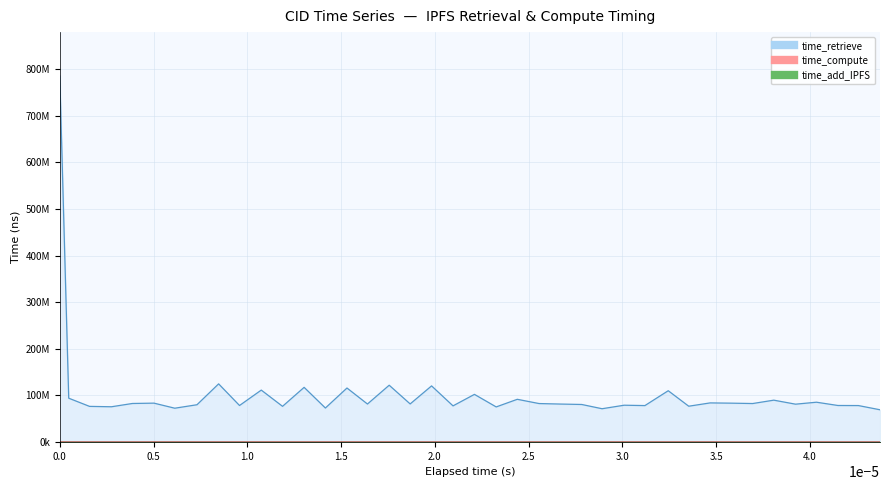

True or false: time_compute and time_retrieve cross at least once.

False